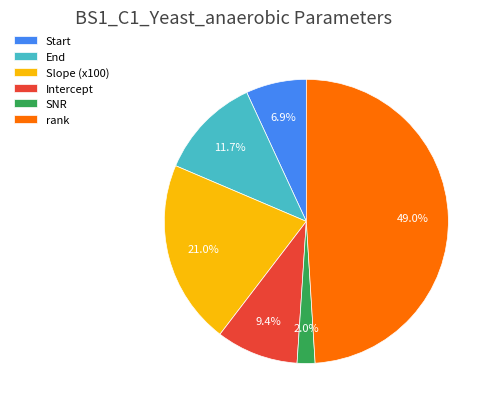

Which has a higher value, Slope (x100) or Start?

Slope (x100)